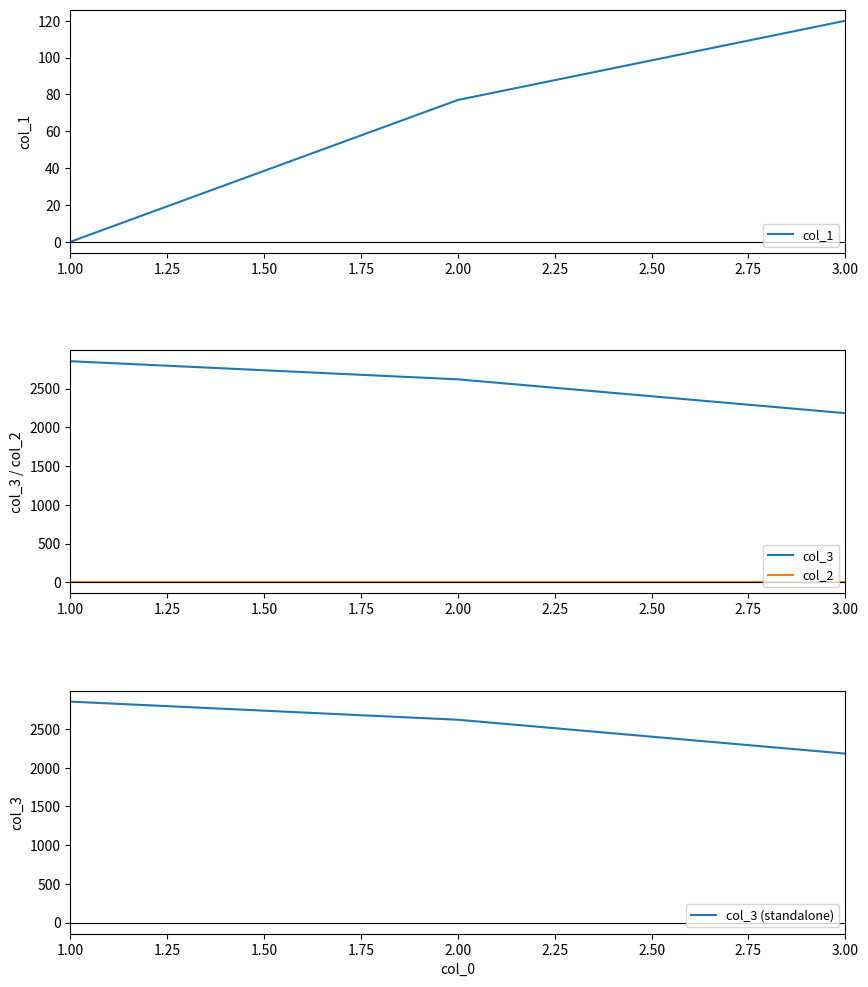

List the labels in order of col_1 value, smallest first.

1.00, 2.00, 3.00